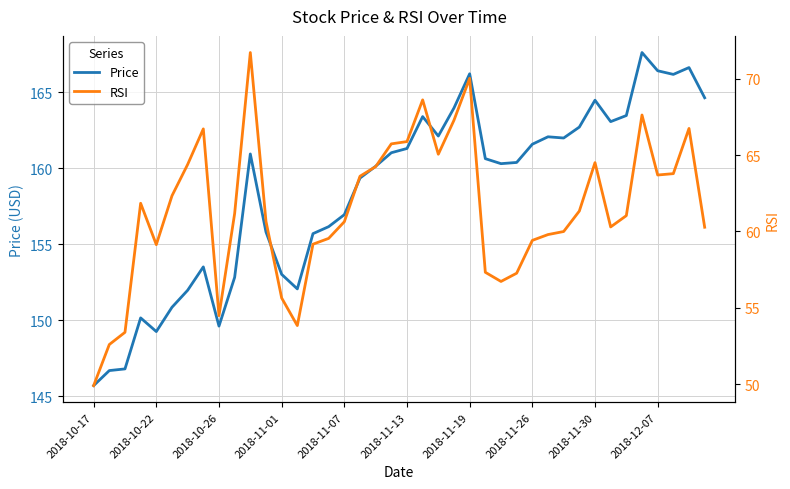

Reading left to right, what are all the values shown in this chart?

Price: 145.7	146.7	146.8	150.2	149.2	150.8	152.0	153.5	149.6	152.8	160.9	155.8	153.0	152.1	155.7	156.2	156.9	159.4	160.1	161.0	161.3	163.4	162.1	164.0	166.2	160.6	160.3	160.4	161.6	162.1	162.0	162.7	164.5	163.1	163.5	167.6	166.4	166.2	166.6	164.7
RSI: 49.9	52.6	53.4	61.8	59.1	62.3	64.4	66.7	54.5	61.2	71.7	60.7	55.6	53.8	59.2	59.5	60.6	63.6	64.2	65.7	65.9	68.6	65.0	67.3	70.0	57.3	56.7	57.3	59.4	59.8	60.0	61.3	64.5	60.3	61.0	67.6	63.7	63.8	66.7	60.3